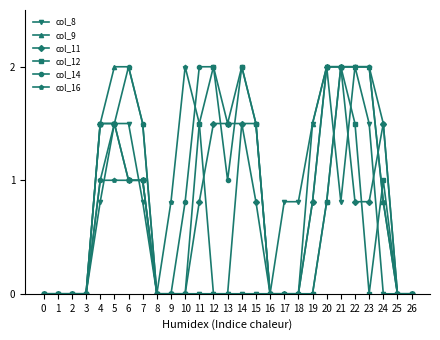

True or false: col_8 has more than 0 interior local peaks.

True